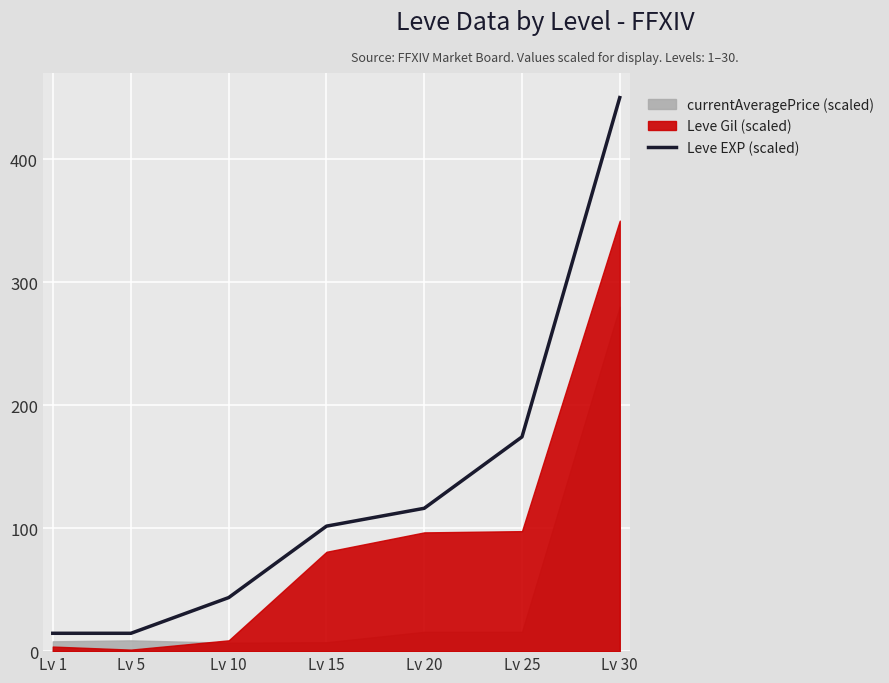

Is it true that Leve EXP (scaled) equals 292.6 at Lv 25?

False